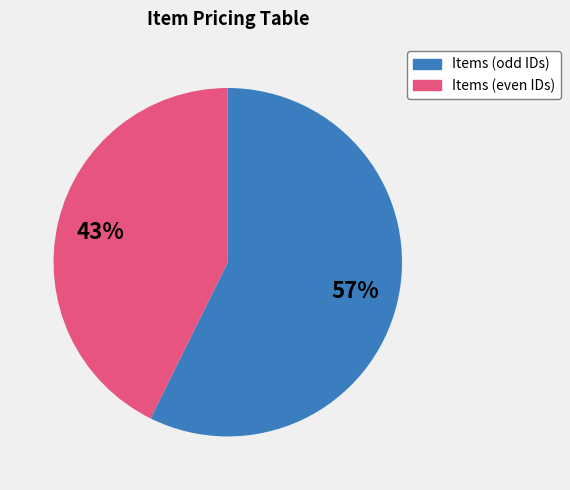

To the nearest percent, what is the average slice percentage?

50%